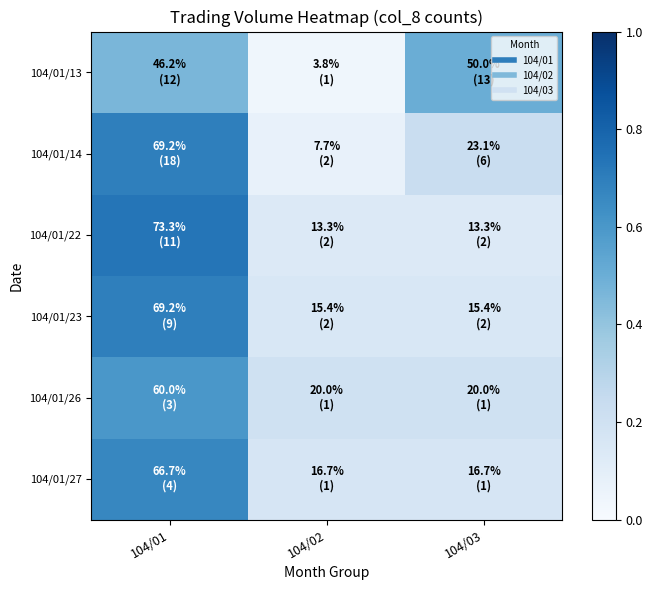

What is the greatest value displayed?

0.7